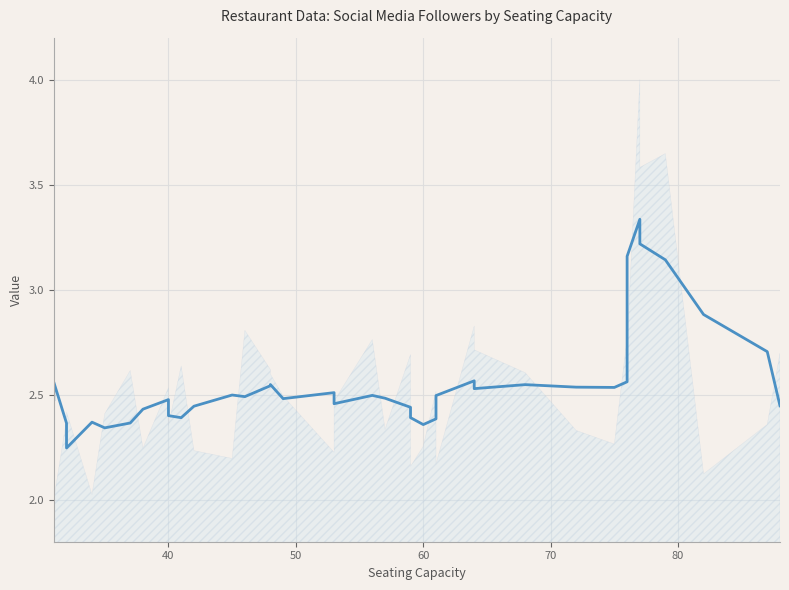

Reading left to right, extract all data points from this chart.

2.5	2.6	2.4	2.2	2.4	2.3	2.4	2.4	2.5	2.4	2.4	2.4	2.5	2.5	2.5	2.5	2.5	2.5	2.5	2.5	2.5	2.4	2.4	2.4	2.4	2.5	2.6	2.5	2.5	2.5	2.5	2.6	2.9	3.2	3.3	3.2	3.1	2.9	2.7	2.4